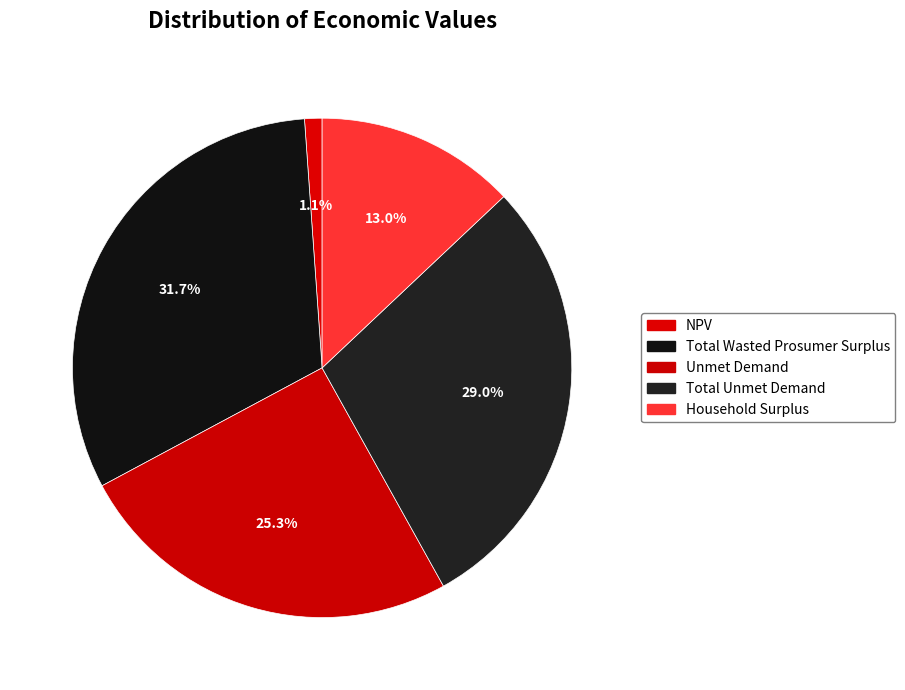

Which category has the smallest portion of the pie?

NPV